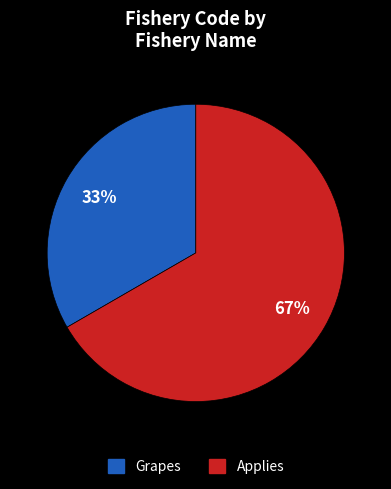

How many slices are in this pie chart?

2